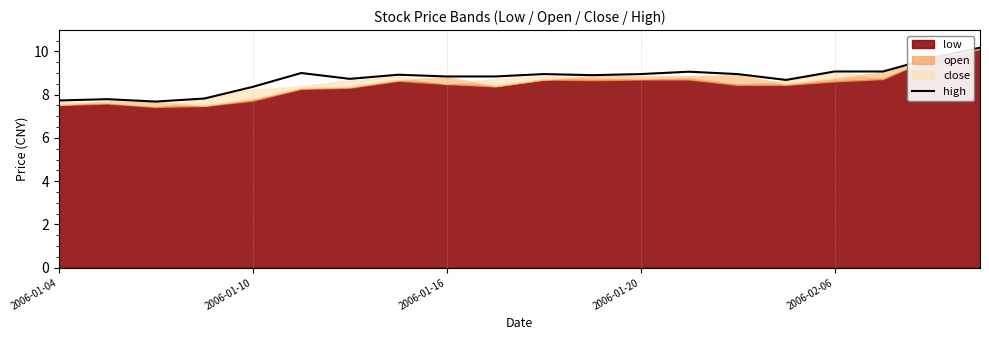

Which category has the highest value across all series?

19